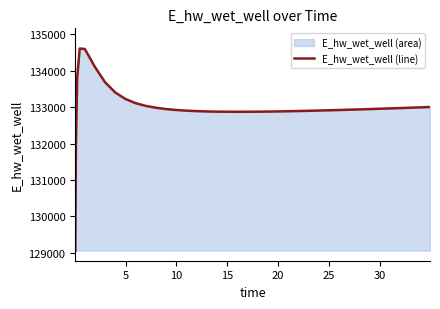

What is the minimum value shown in the chart?

129062.8